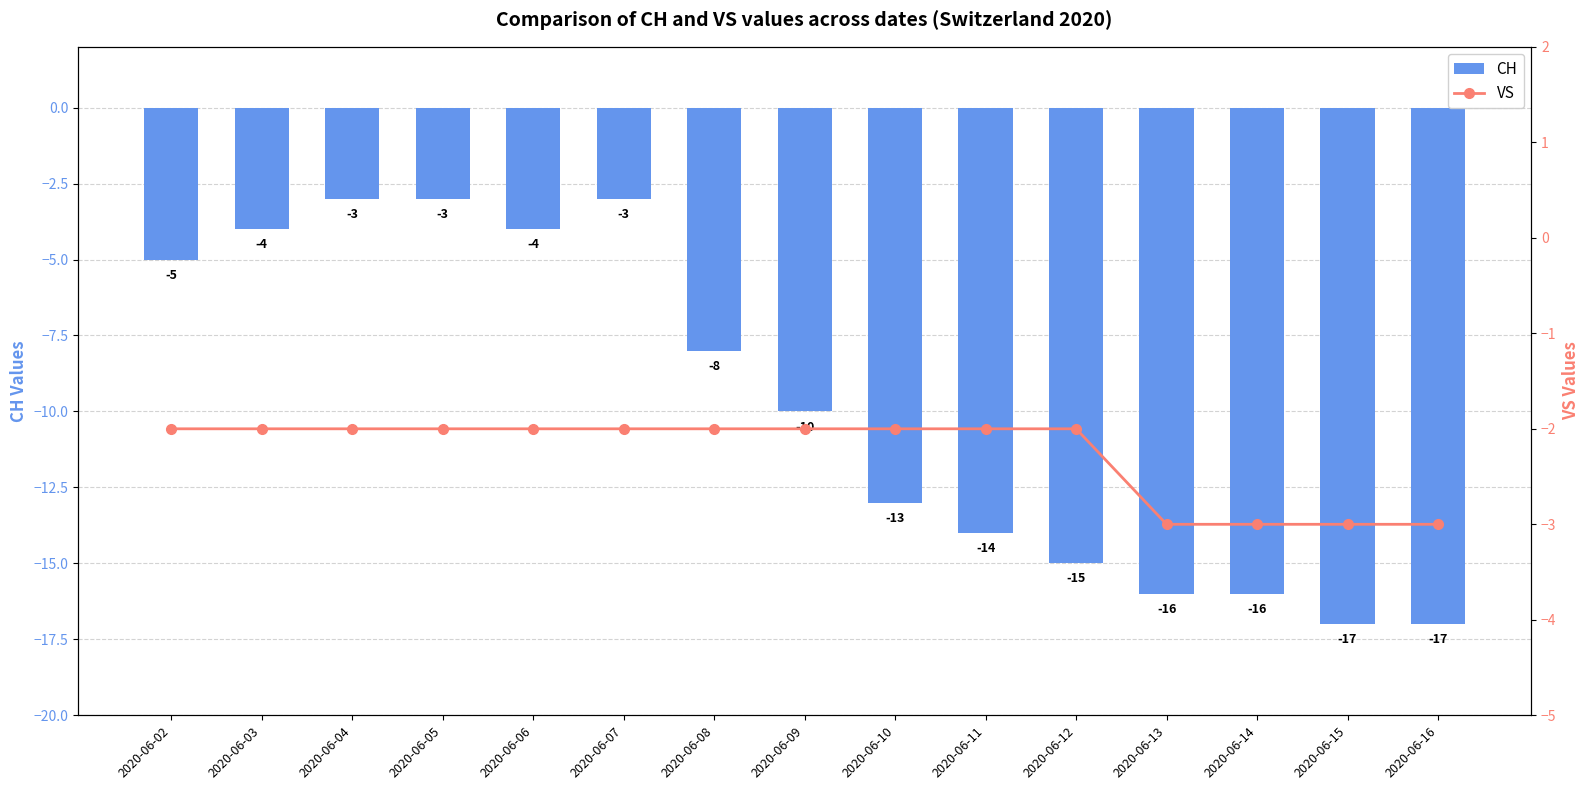

Reading left to right, what are all the values shown in this chart?

CH: 2020-06-02=-5	2020-06-03=-4	2020-06-04=-3	2020-06-05=-3	2020-06-06=-4	2020-06-07=-3	2020-06-08=-8	2020-06-09=-10	2020-06-10=-13	2020-06-11=-14	2020-06-12=-15	2020-06-13=-16	2020-06-14=-16	2020-06-15=-17	2020-06-16=-17
VS: 2020-06-02=-2	2020-06-03=-2	2020-06-04=-2	2020-06-05=-2	2020-06-06=-2	2020-06-07=-2	2020-06-08=-2	2020-06-09=-2	2020-06-10=-2	2020-06-11=-2	2020-06-12=-2	2020-06-13=-3	2020-06-14=-3	2020-06-15=-3	2020-06-16=-3